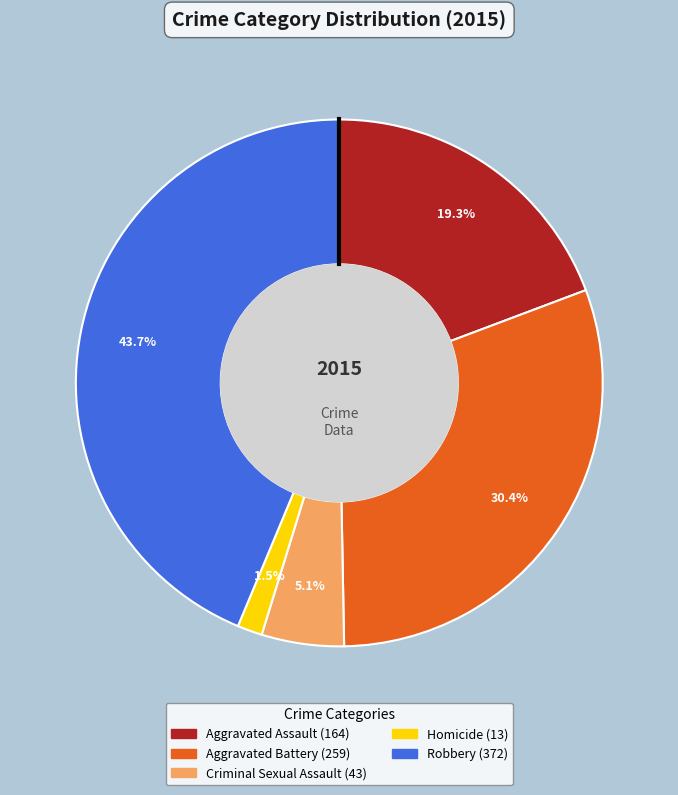

Which slice is the largest?

Robbery